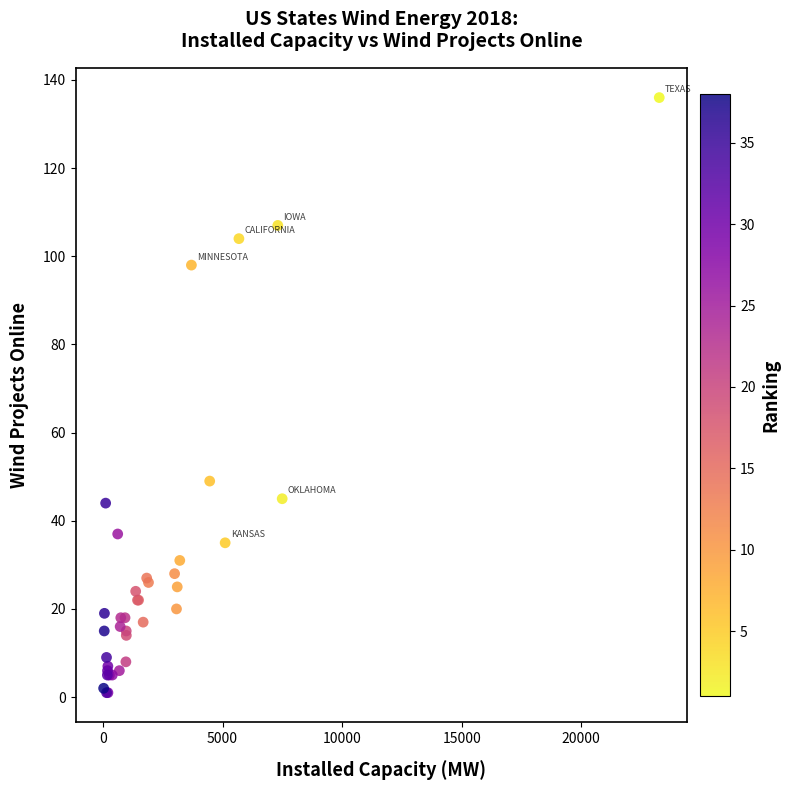

What Y value in the scatter plot is closest to 68?

49